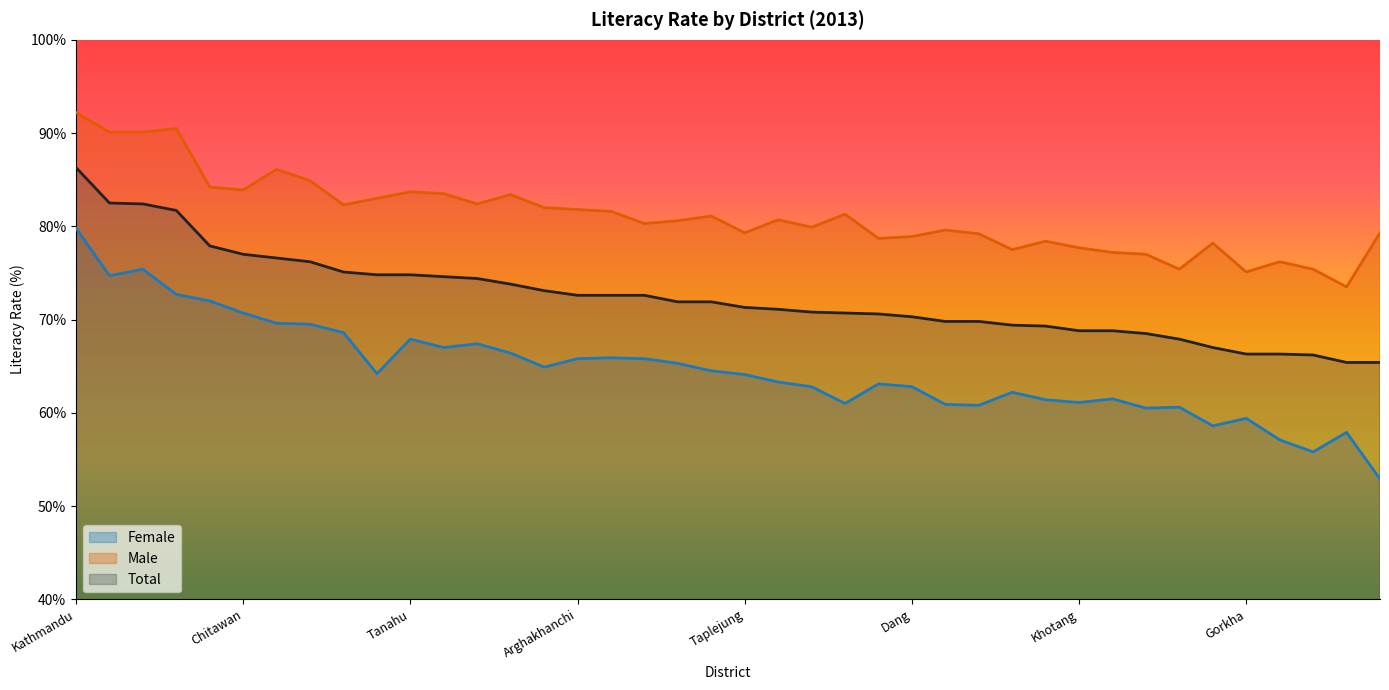

What is the highest value of the Male series?

92.2